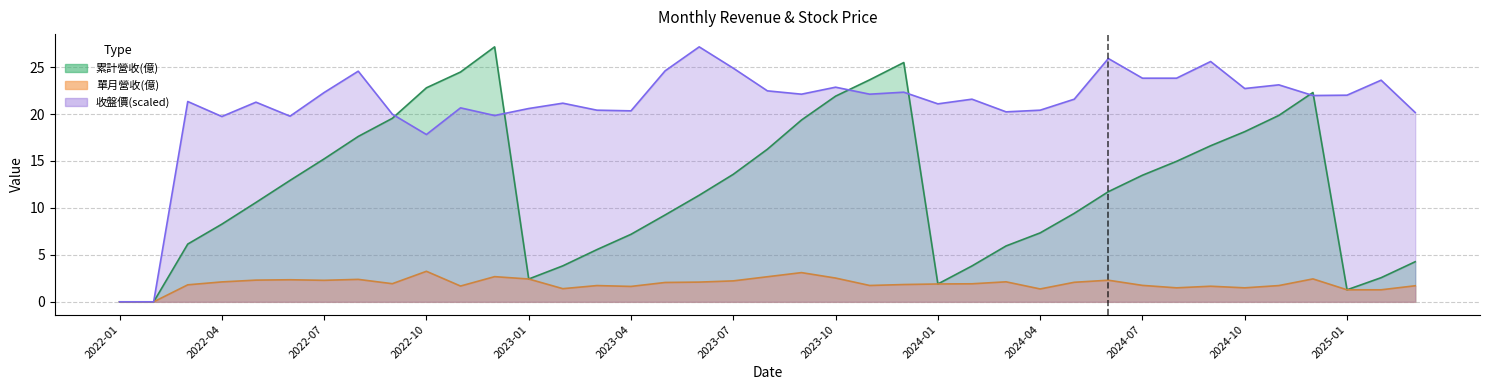

At which label is 收盤價(元) closest to 13?

2022-10